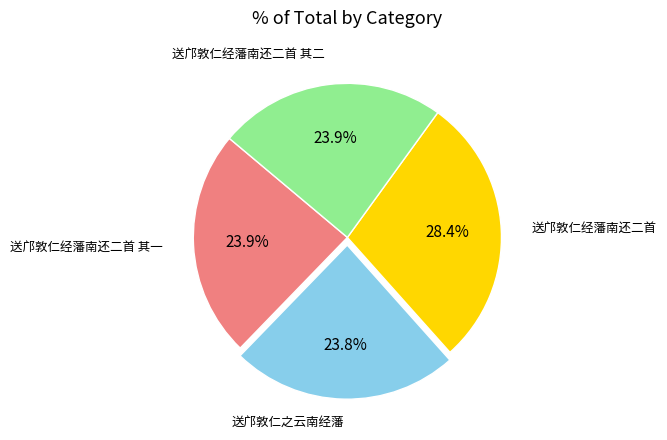

Is there a majority slice in this chart?

No